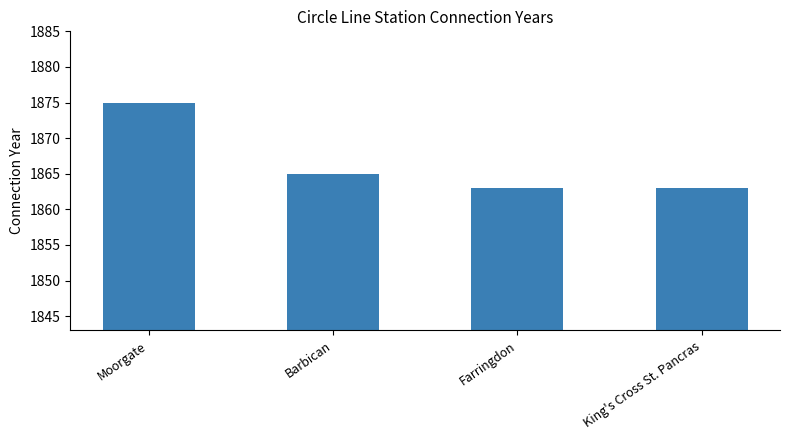

Between King's Cross St. Pancras and Barbican, which is larger?

Barbican